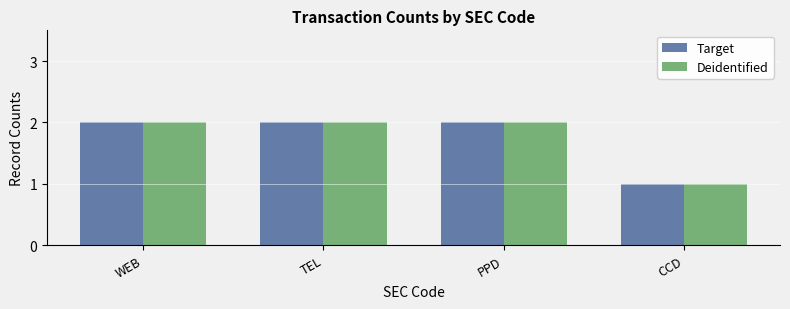

What is the sum of all Target values?

7